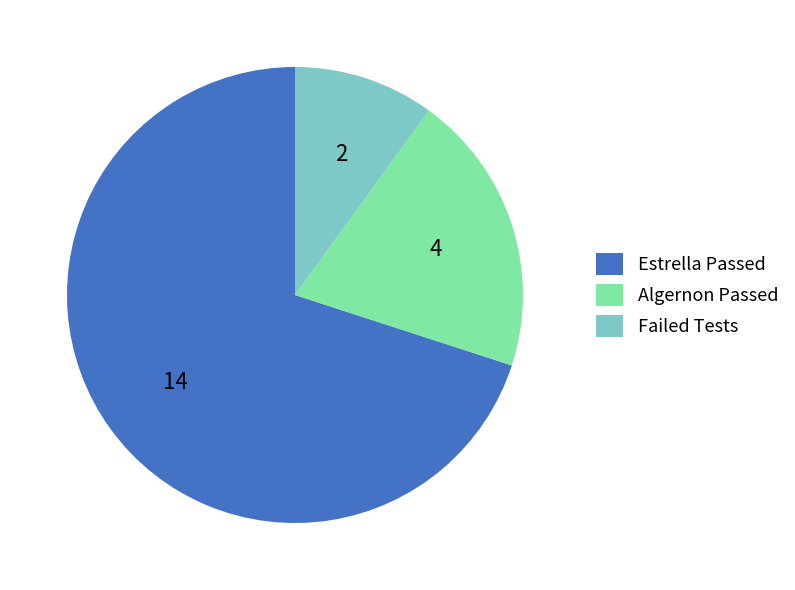

What is the largest slice in the pie chart?

Estrella Passed